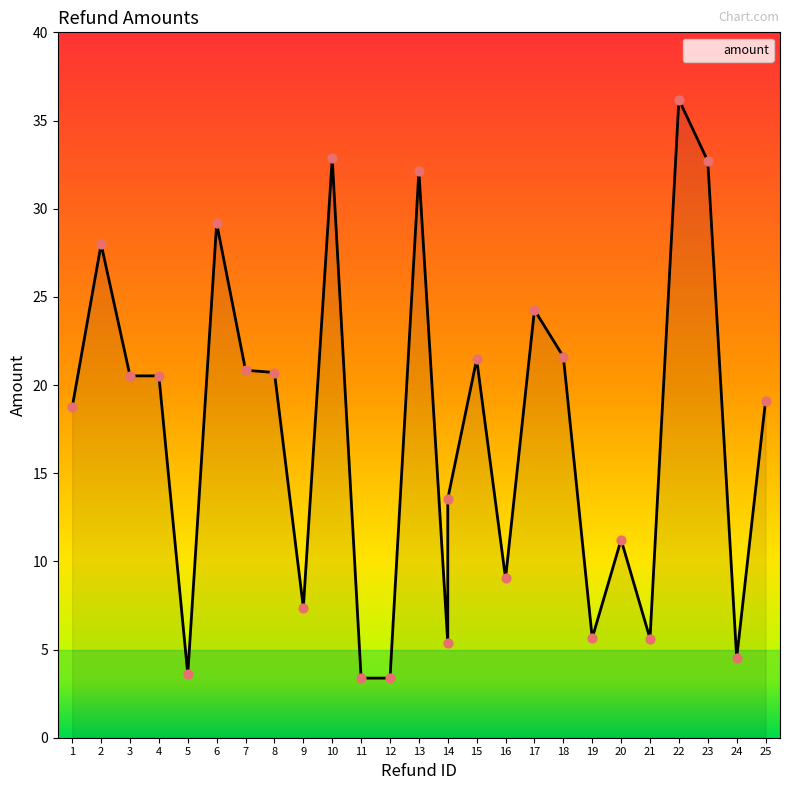

What is the change in value from 20 to 22?

+25.0